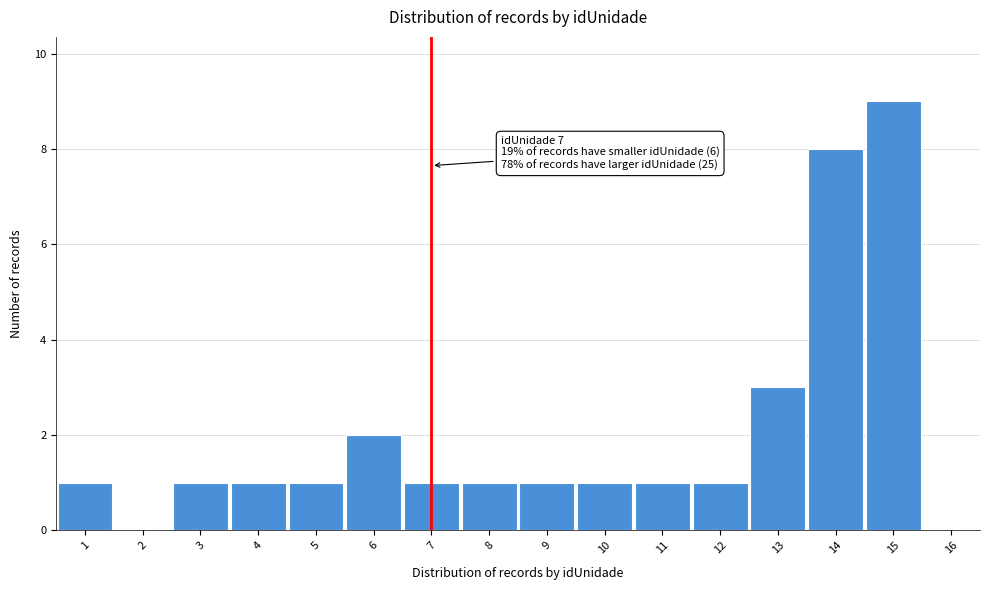

Which range on the x-axis has the tallest bar?

14.5 to 15.5